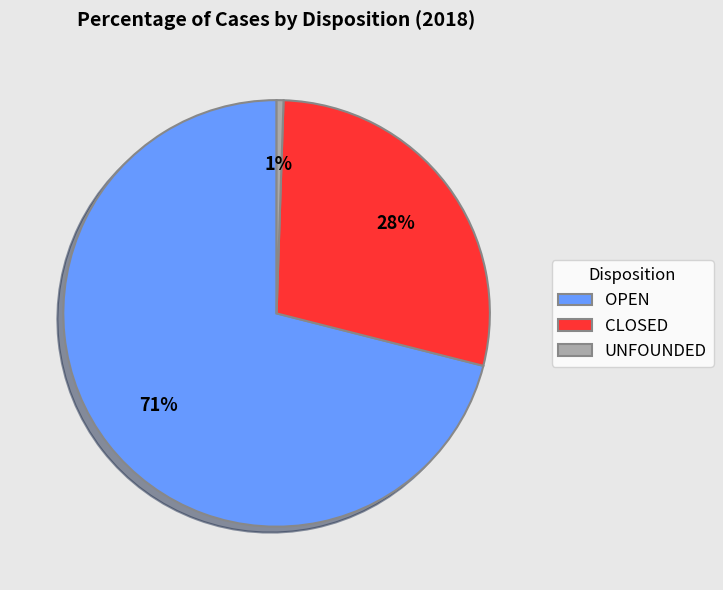

Count the number of slices in the pie.

3